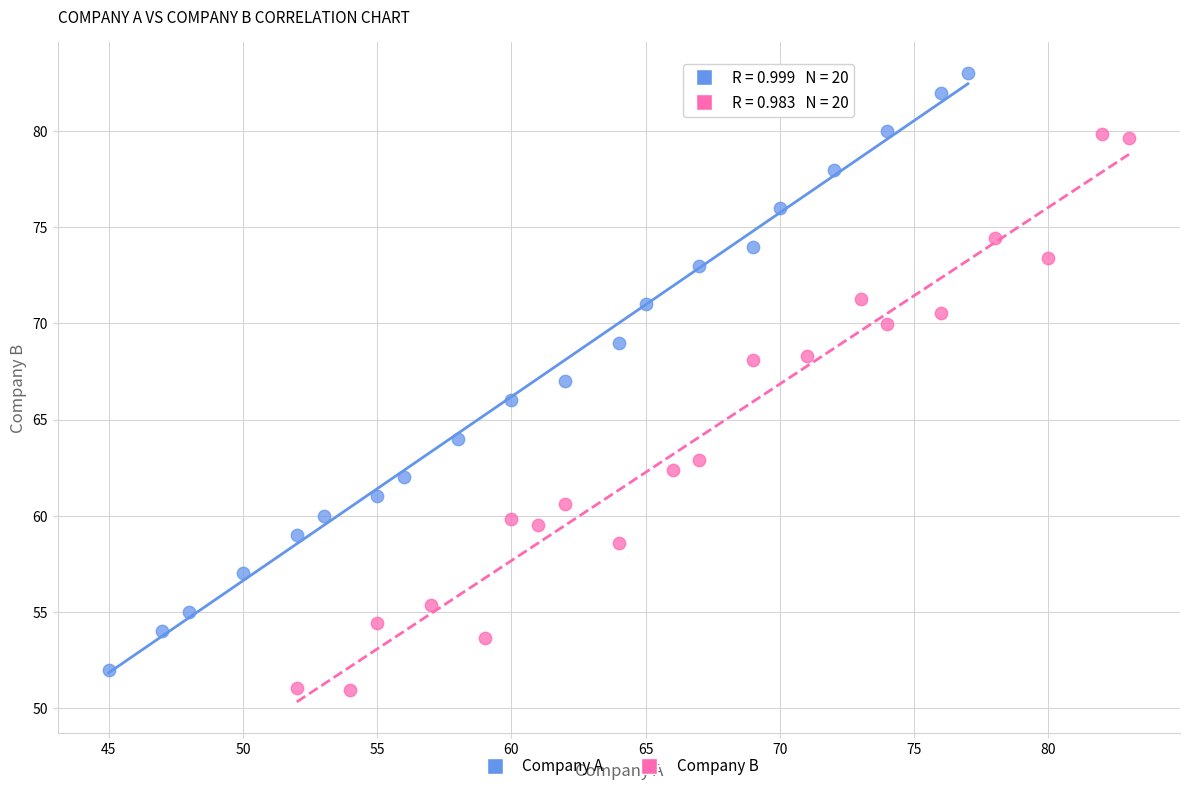

What are all the series names shown in the legend?

Company A, Company B